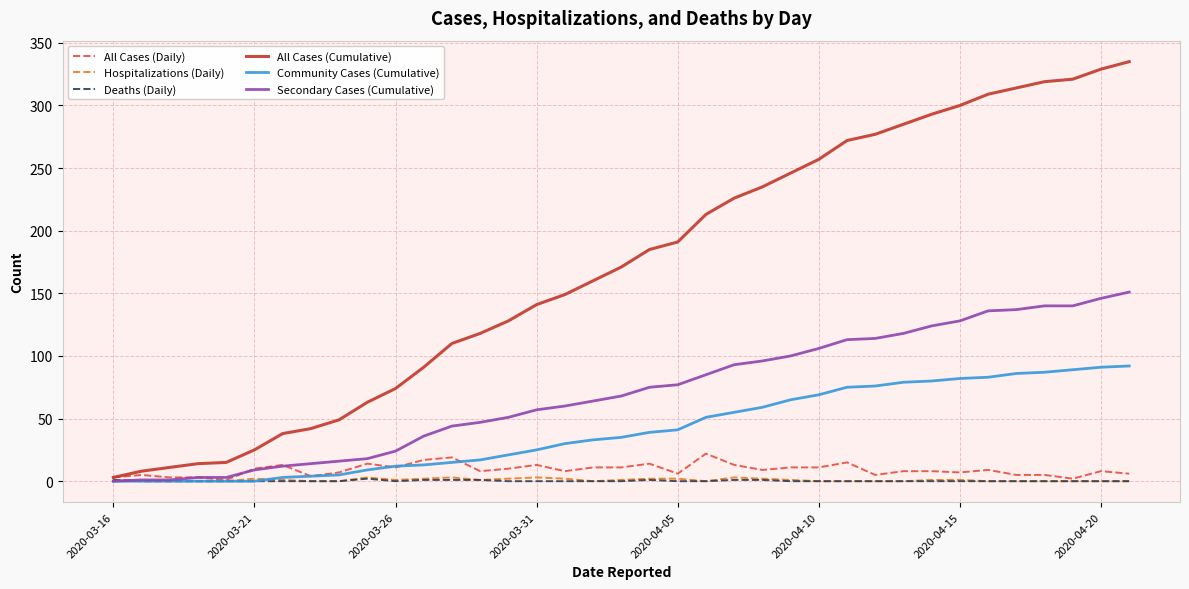

Which series has the largest range (max minus min)?

All Cases (Cumulative)